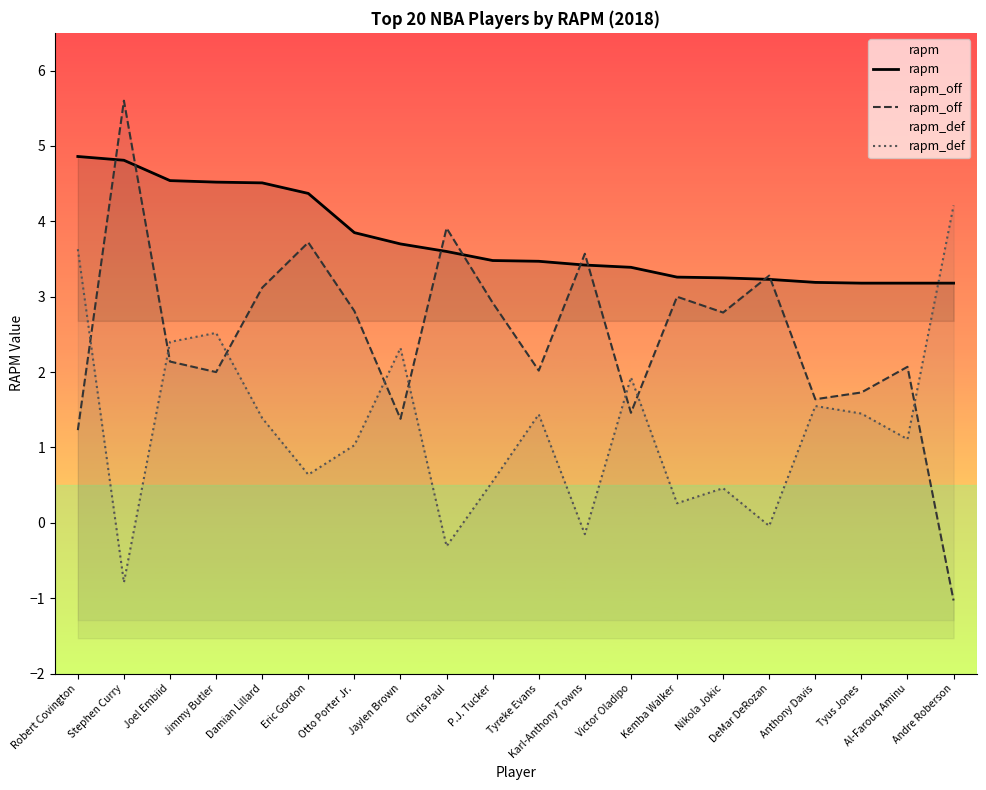

At which label is rapm_off closest to 2?

Jimmy Butler